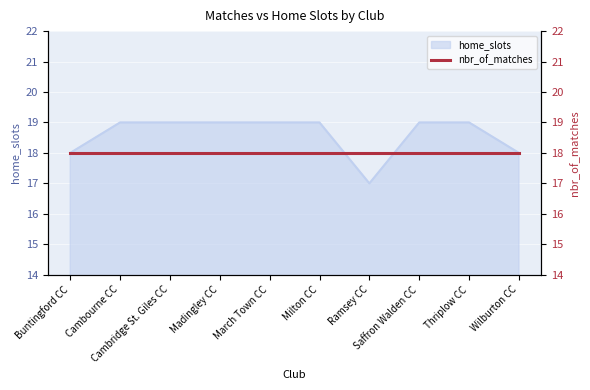

The chart shows a value of 19 at Milton CC. True or false?

True